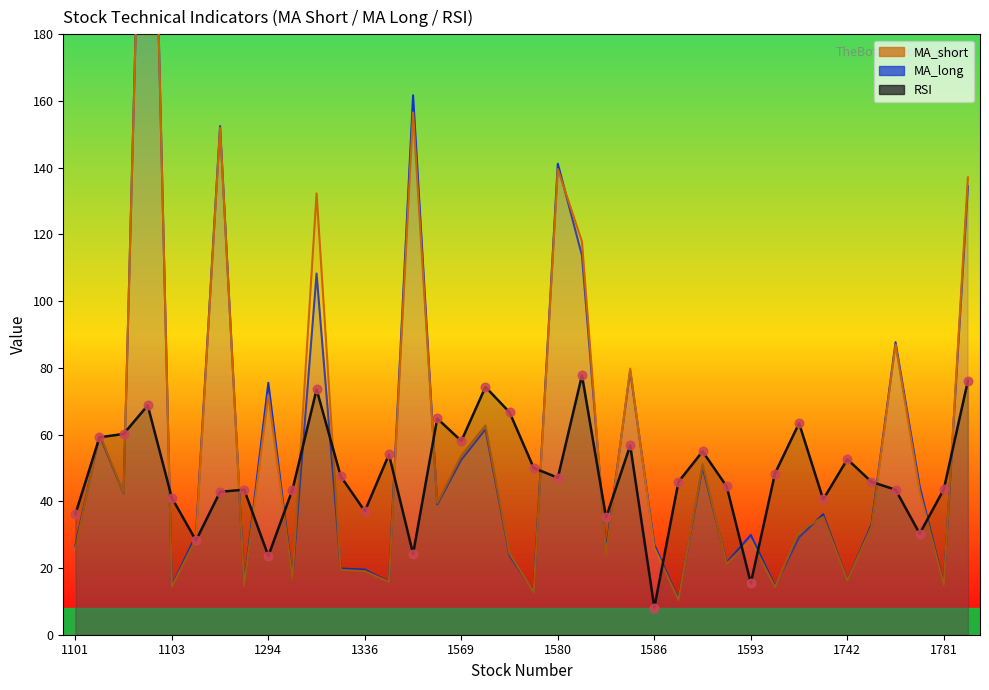

Which series contains the highest Y value?

MA_long